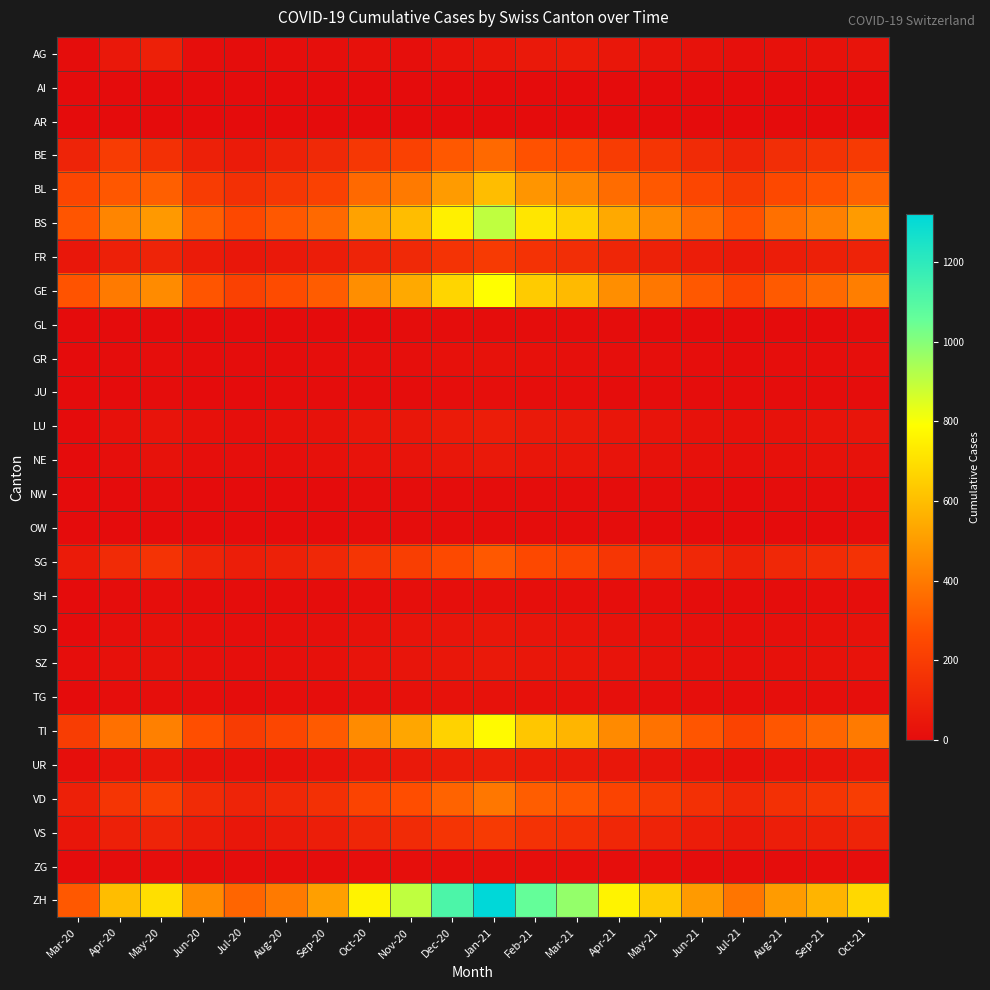

What is the difference between the highest and lowest values at Mar-21?

975